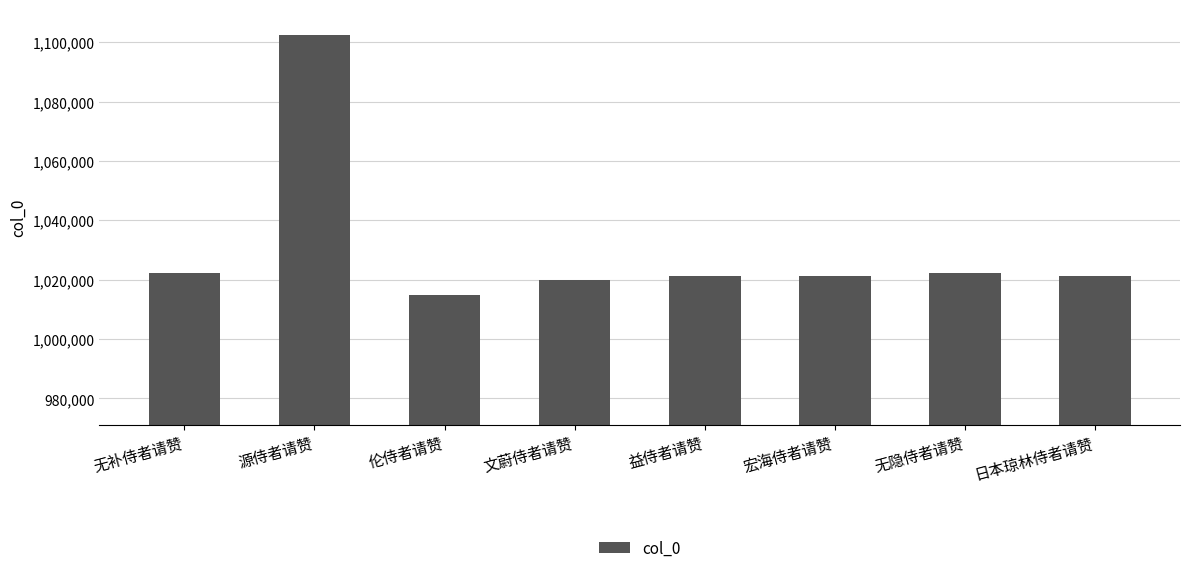

What is the sum of all values?

8245897